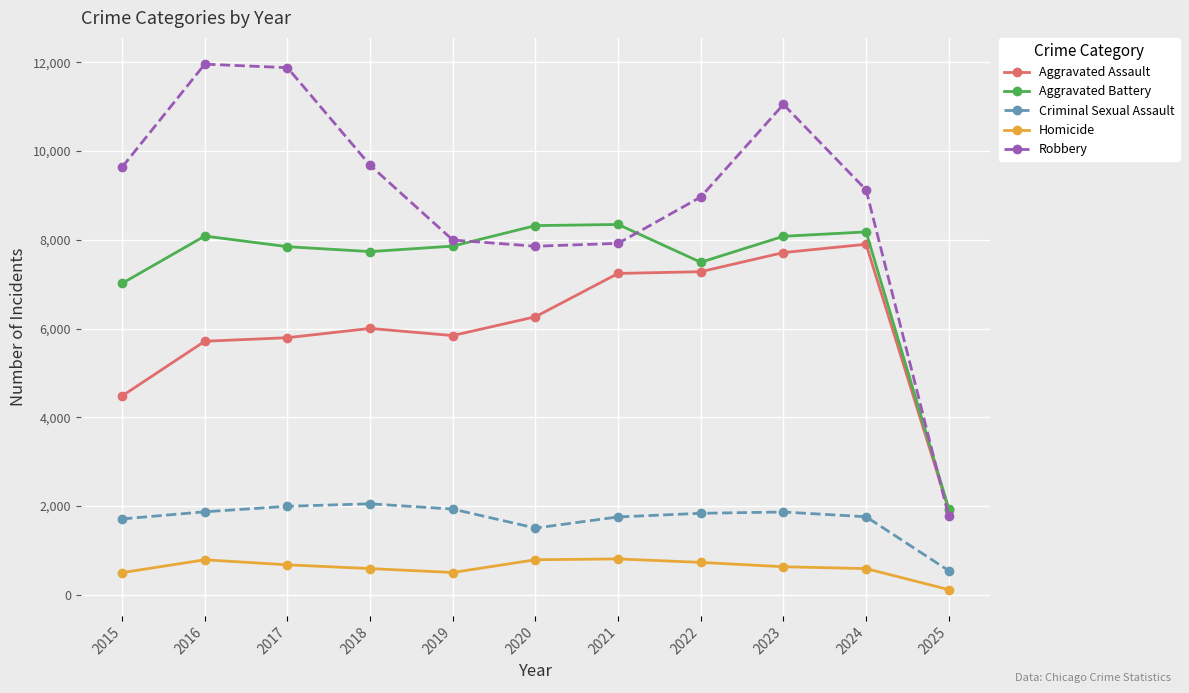

What is the sum of all Criminal Sexual Assault values?

18790